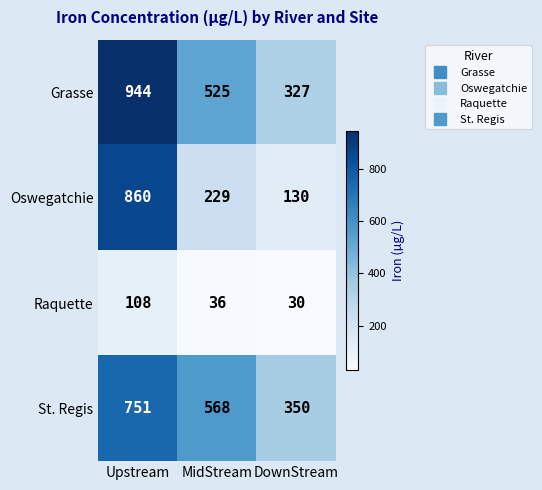

At how many categories does at least one series exceed 44?

3